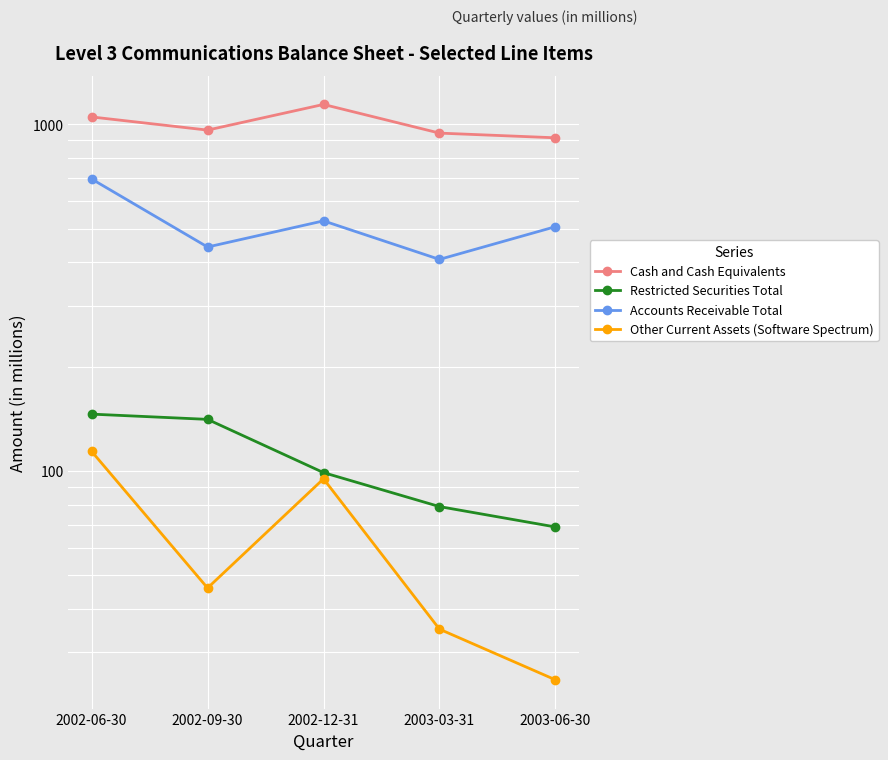

True or false: Restricted Securities Total and Cash and Cash Equivalents cross at least once.

False